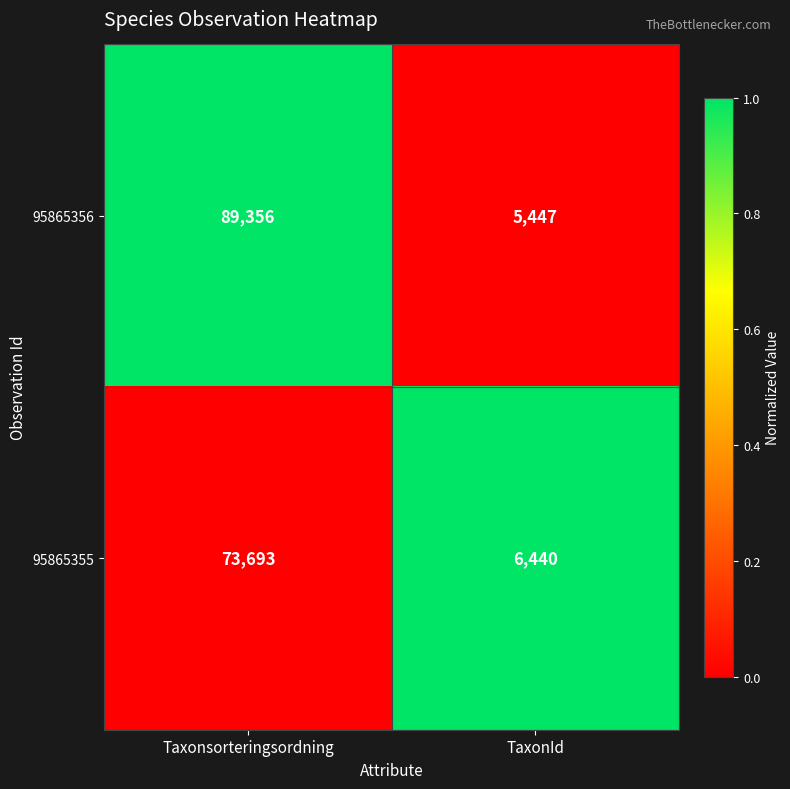

Where is 95865355 nearest to the value 40066?

TaxonId